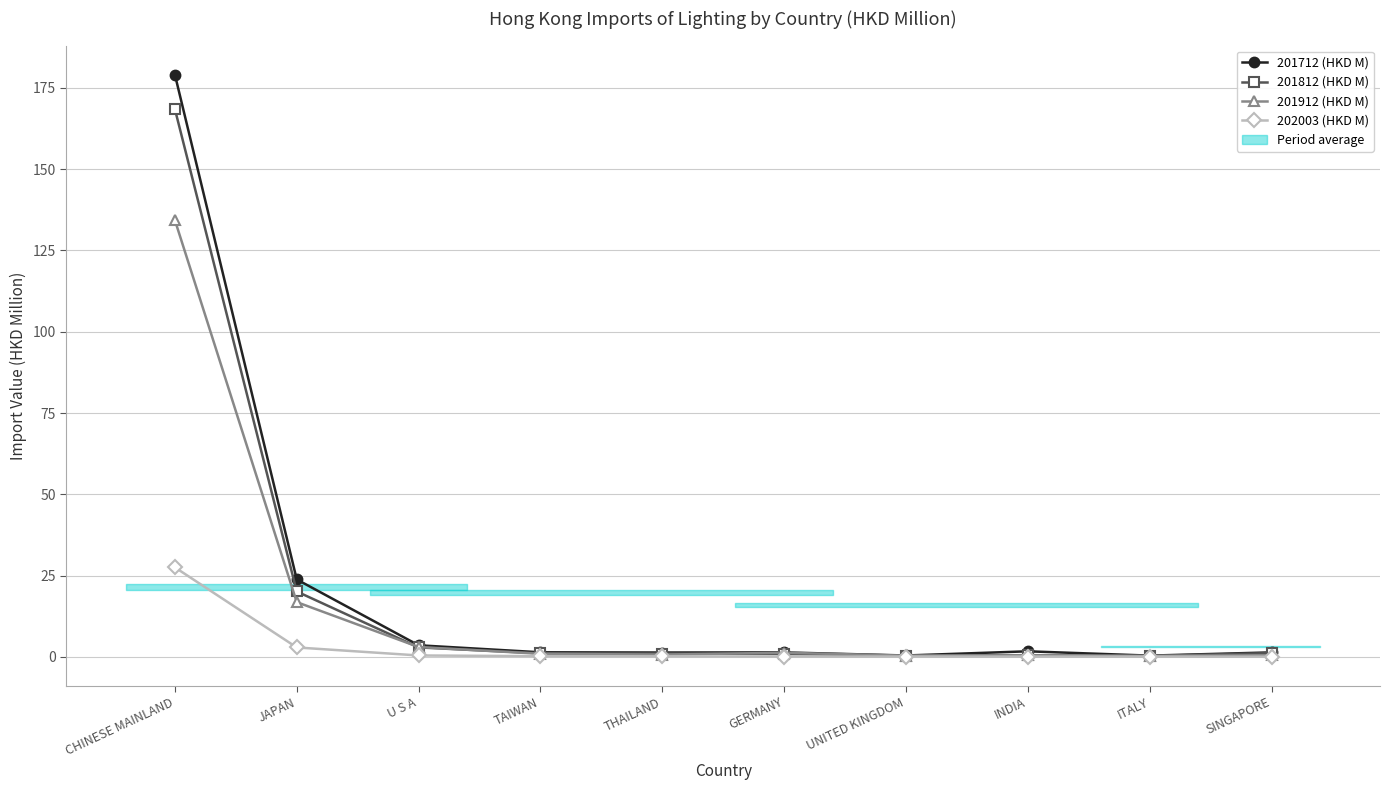

What position from the right is UNITED KINGDOM?

4